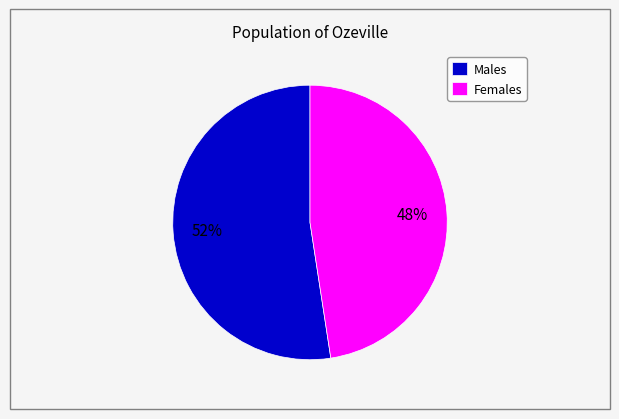

What is the largest slice in the pie chart?

Males